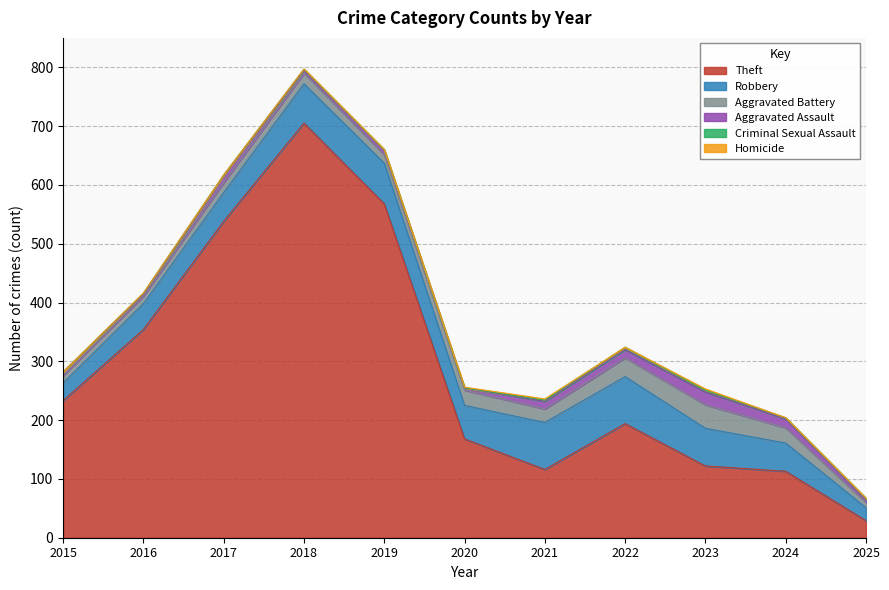

True or false: Aggravated Assault and Aggravated Battery cross at least once.

False